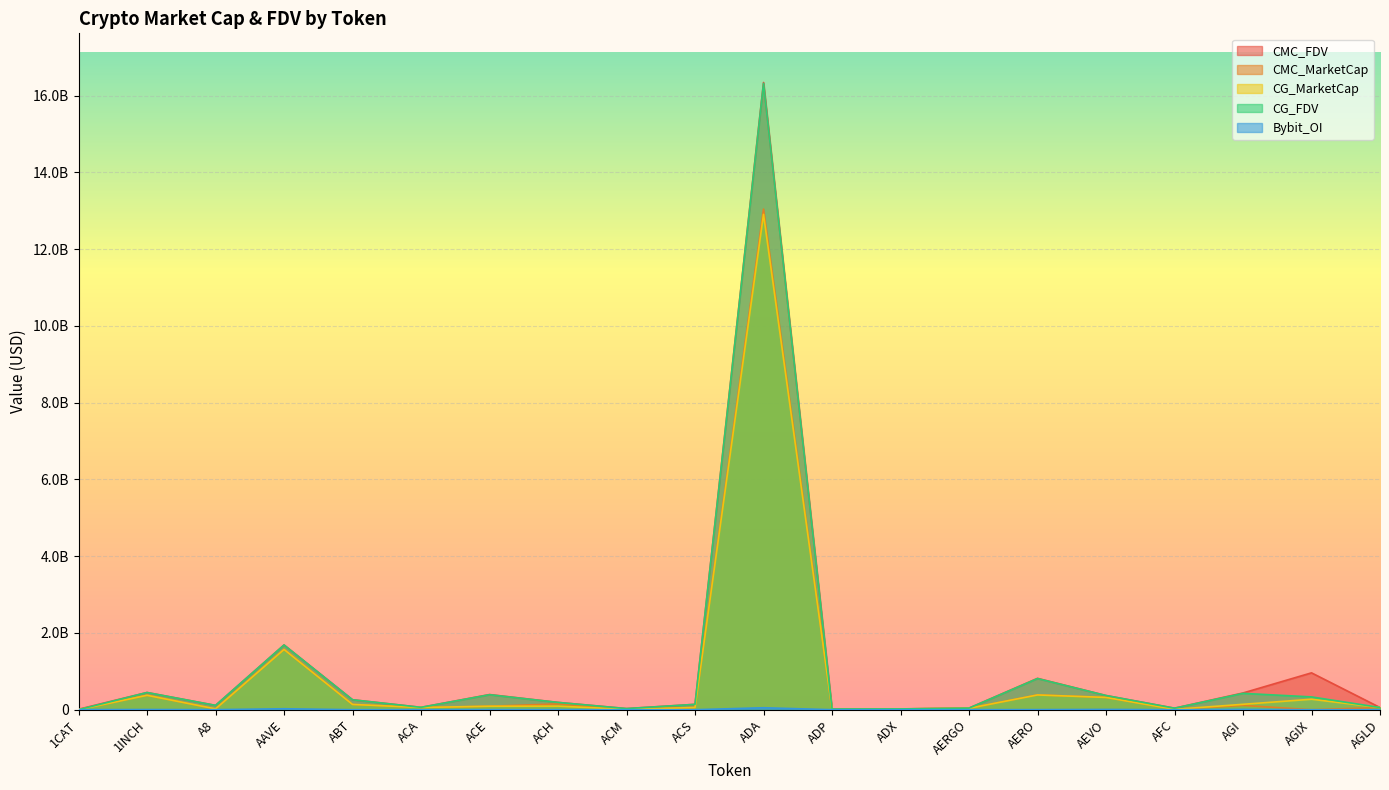

What are all the series names shown in the legend?

CMC_FDV, CMC_MarketCap, CG_MarketCap, CG_FDV, Bybit_OI